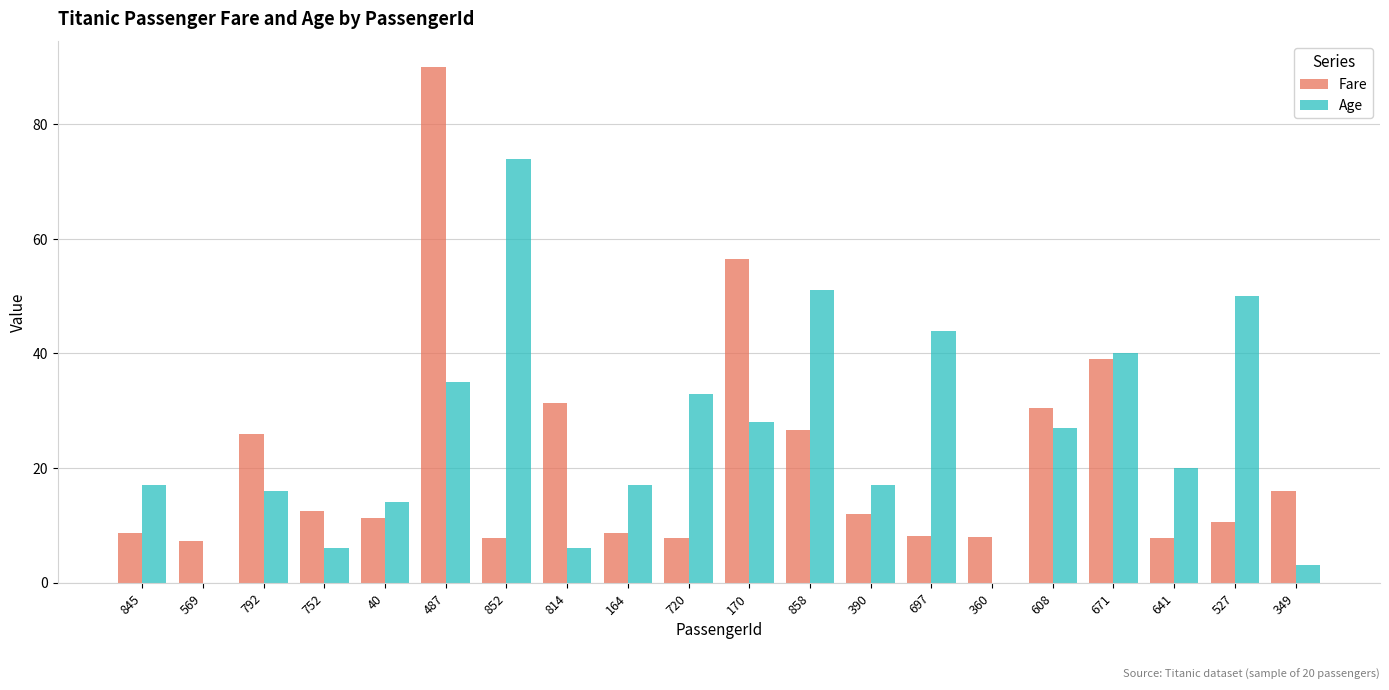

At which category is the sum across all series the highest?

487